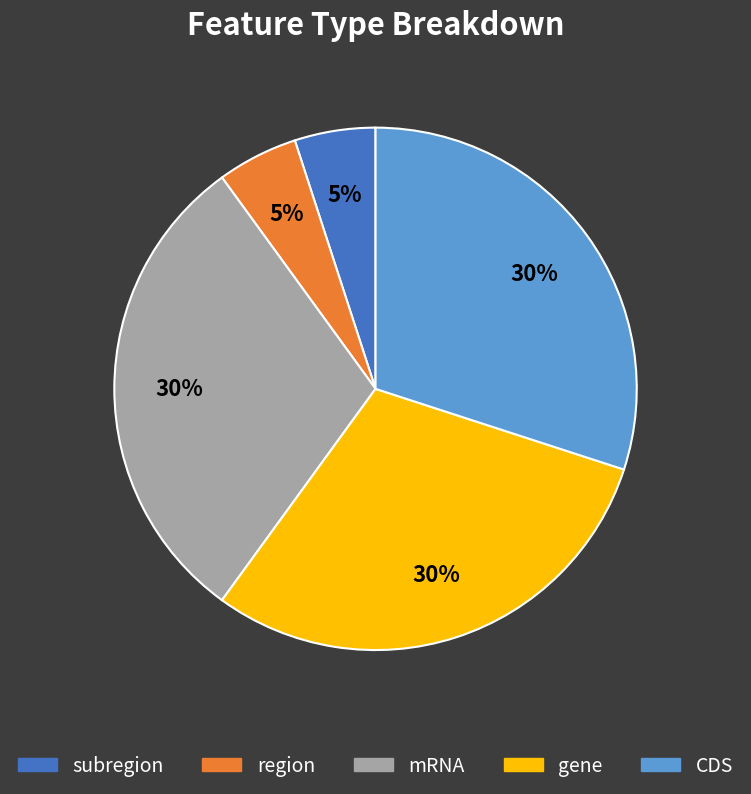

Count the number of slices in the pie.

5